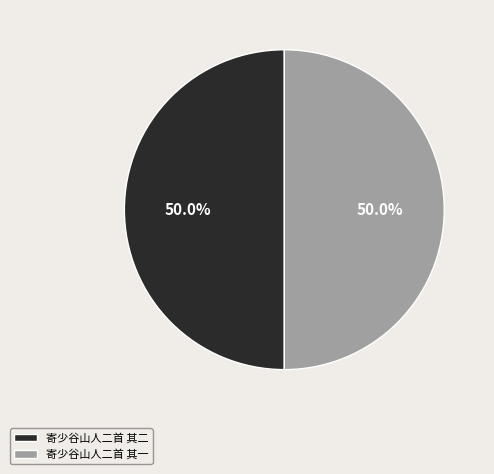

What is the ratio of the value at 寄少谷山人二首 其一 to the value at 寄少谷山人二首 其二?

1.0